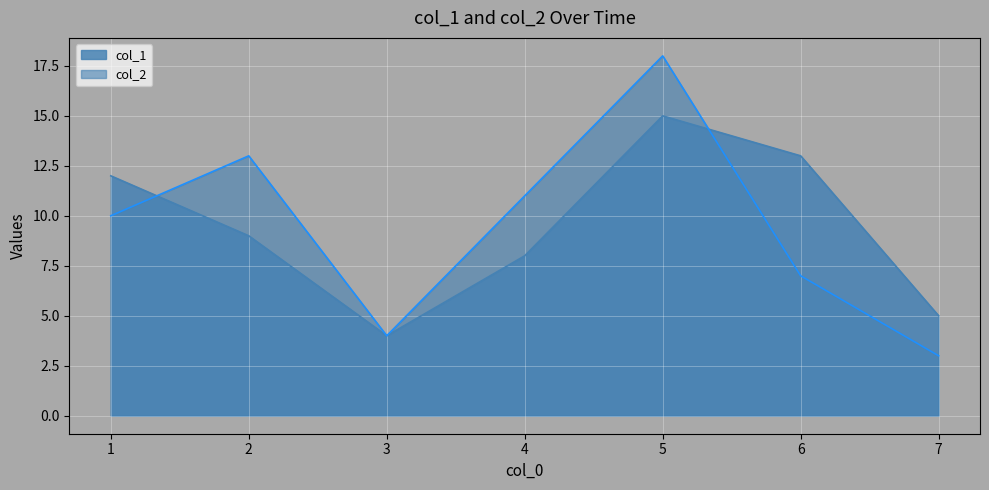

Which category has the lowest value in the col_2 series?

7